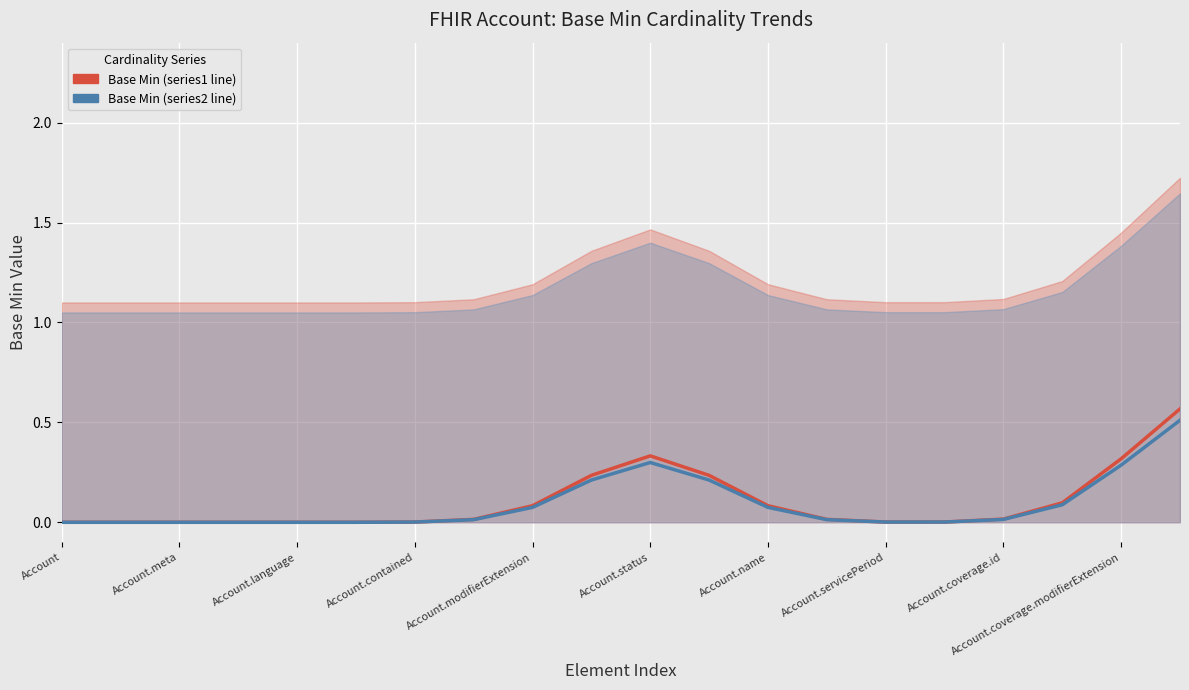

At which category does the chart reach its peak across all series?

19